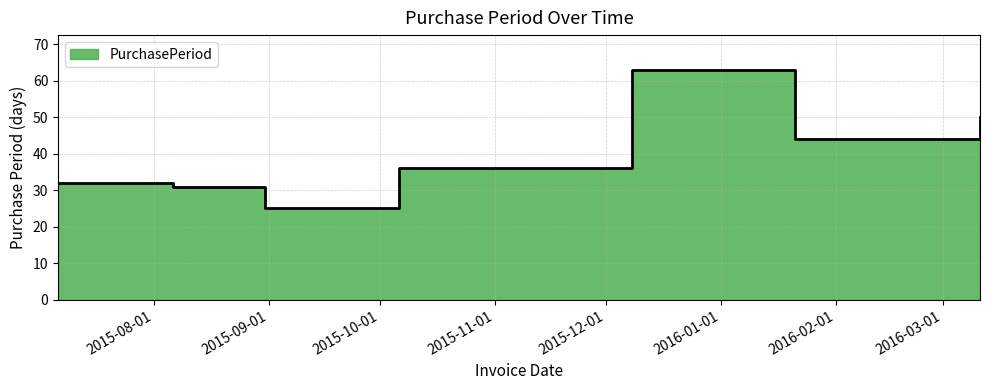

The chart shows a value of 10 at 2015-10-06. True or false?

False